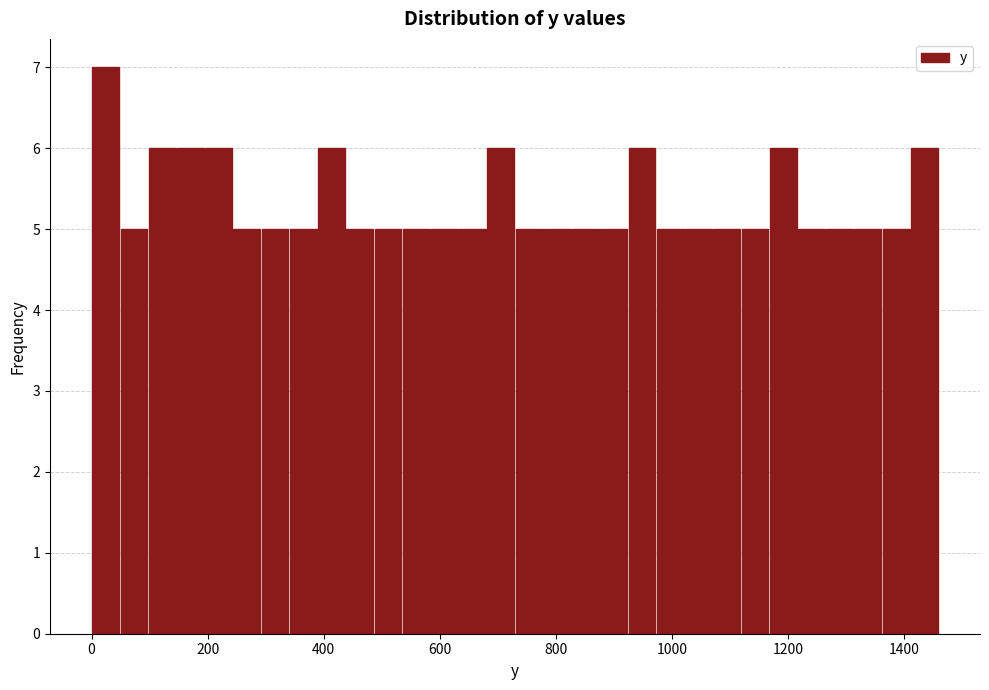

Around what value on the x-axis is the tallest bar? Give the approximate position of its centre, as read against the axis.

20